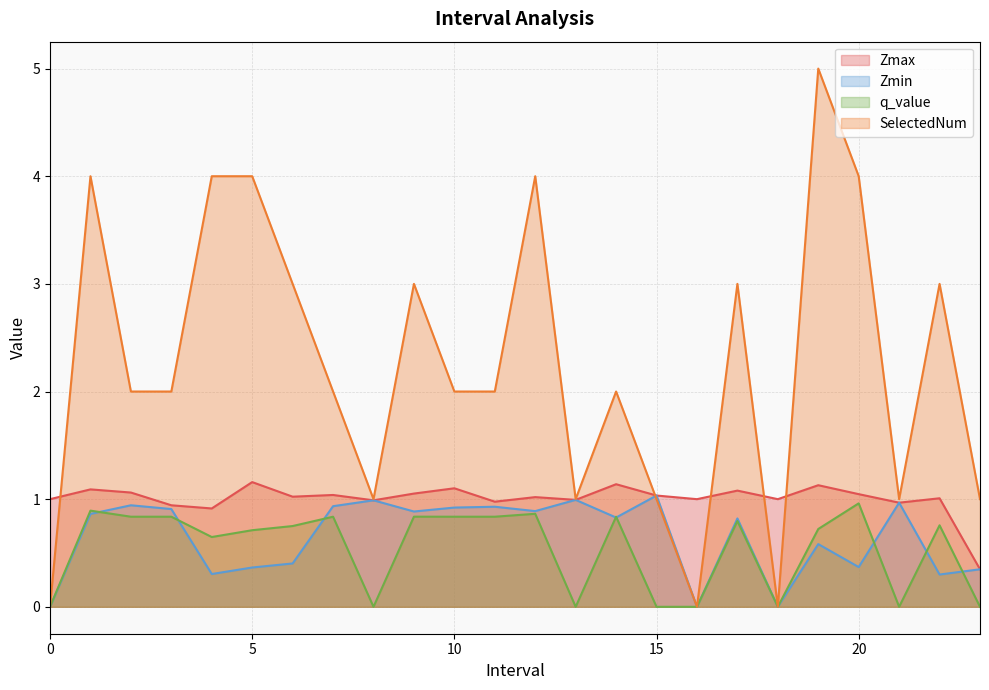

Does the chart have visible grid lines?

Yes